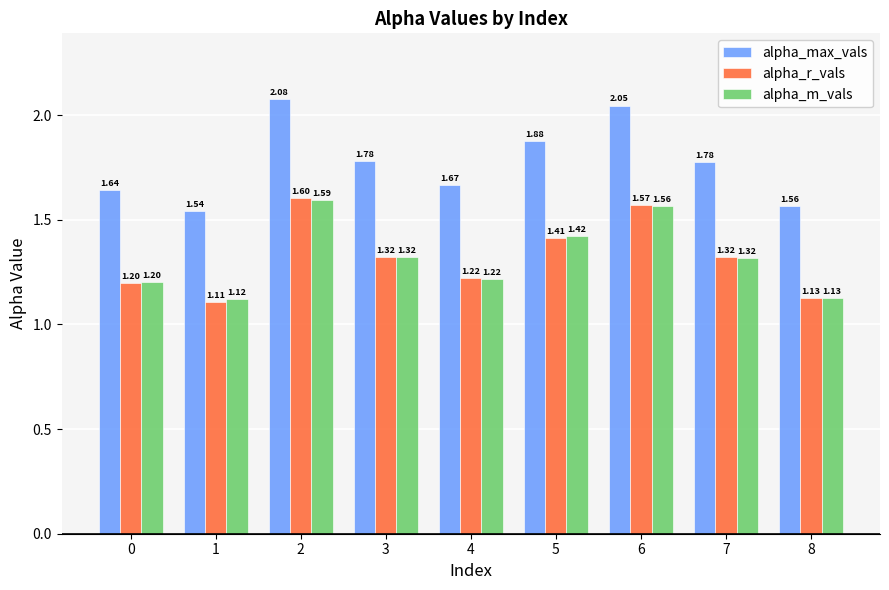

How many data points does each series have?

9